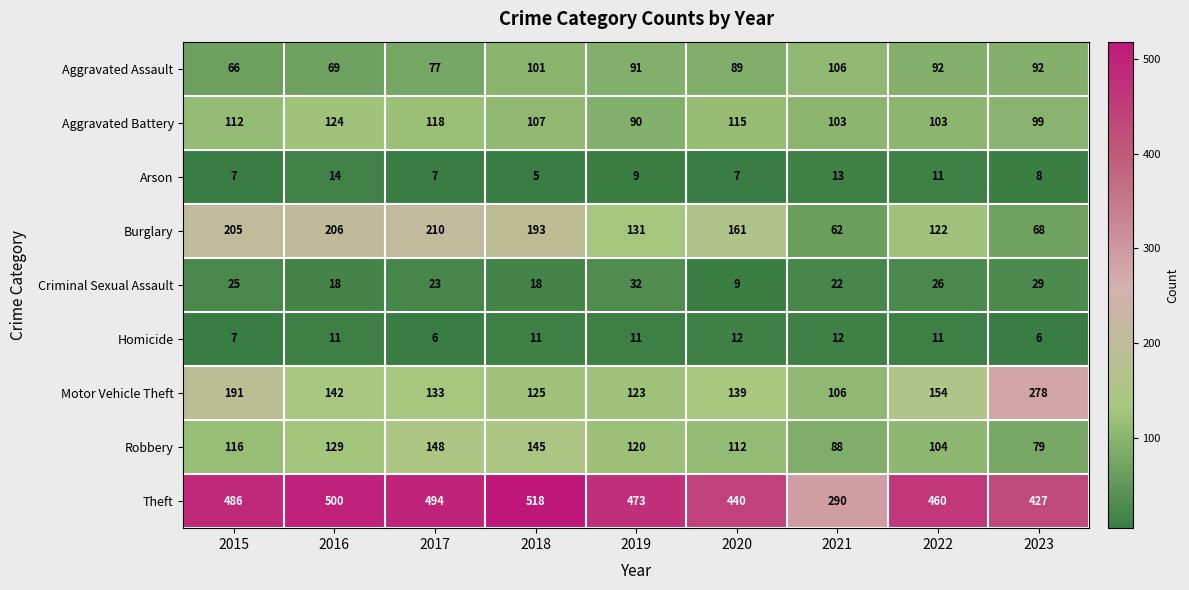

Is it true that Aggravated Assault equals 22 at 2023?

False